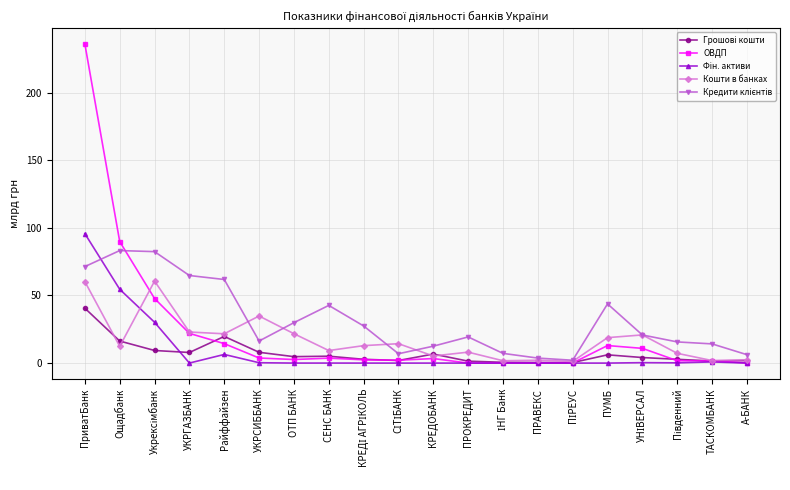

True or false: Кошти в банках has more than 1 points higher than both neighbors.

True